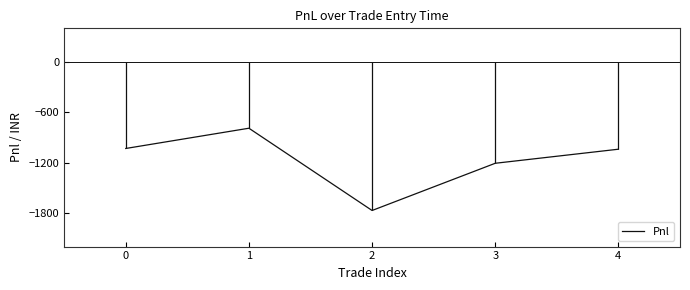

Reading left to right, extract all data points from this chart.

-1031.2	-790.0	-1770.0	-1207.5	-1040.0